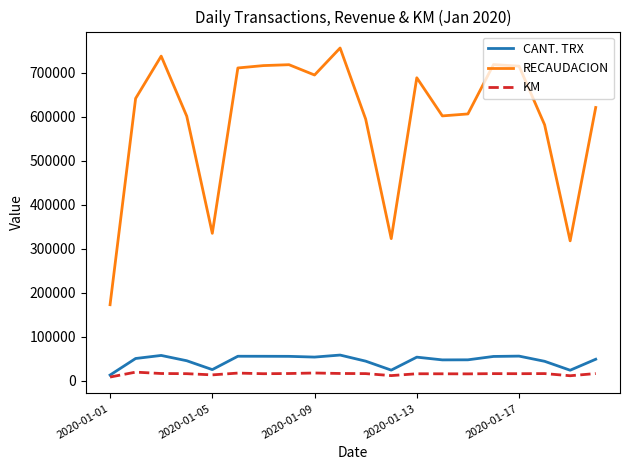

True or false: RECAUDACION and CANT. TRX cross at least once.

False